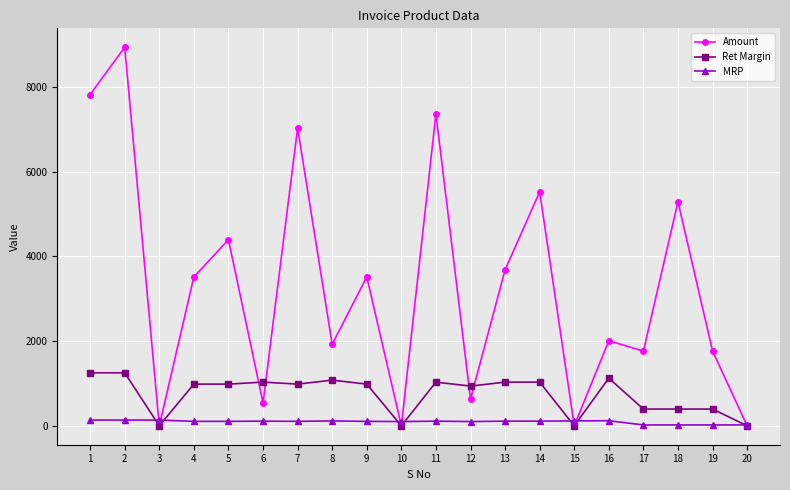

Which series has the widest spread of values?

Amount